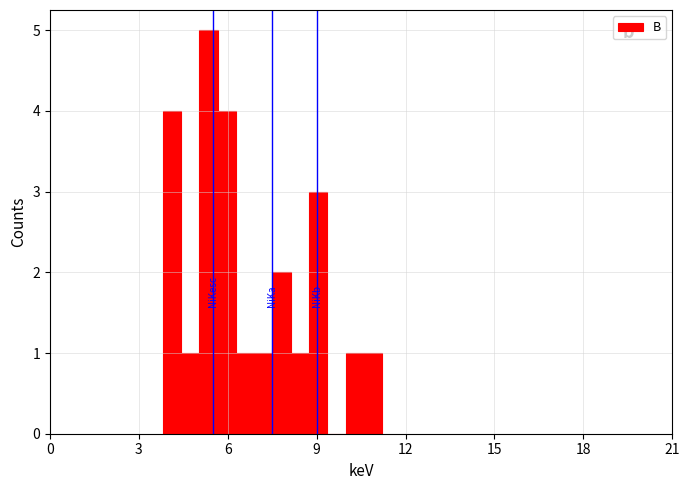

Read against the x-axis, roughly where is the centre of the tallest bar?

5.5